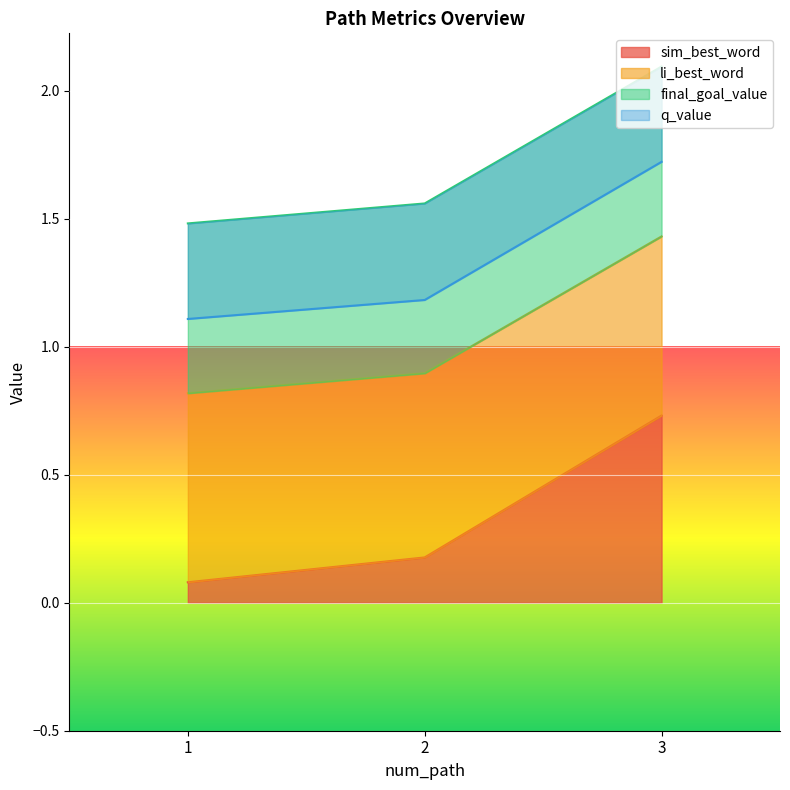

Which series has the widest spread of values?

sim_best_word